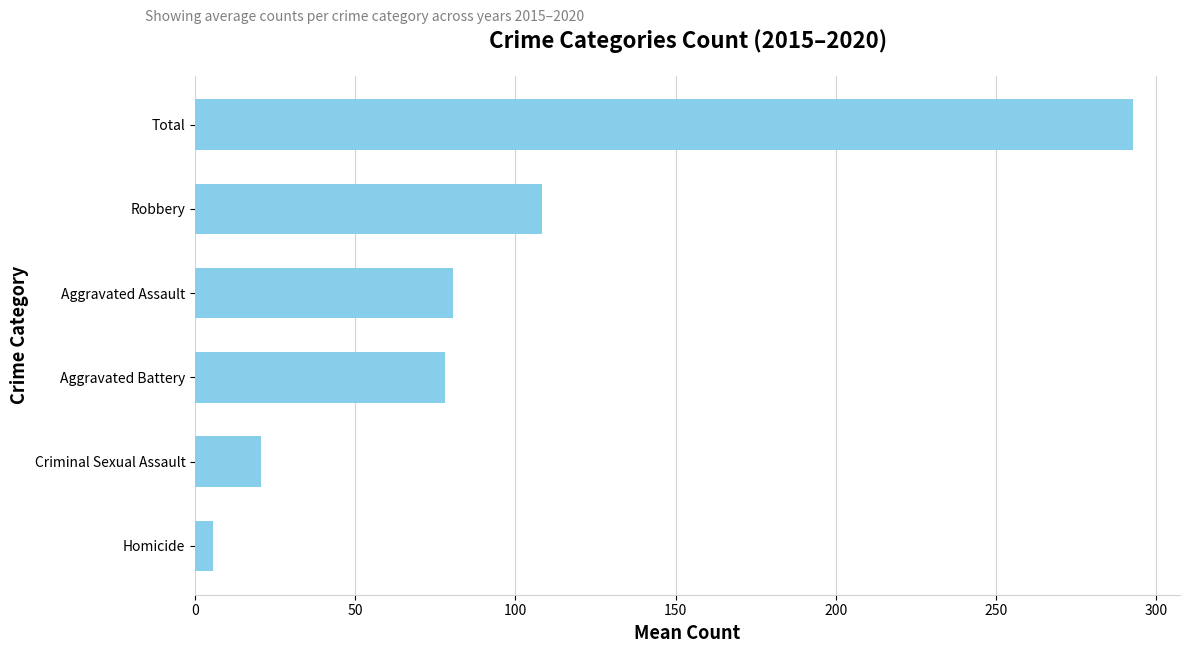

What is the change in value from Aggravated Assault to Total?

+212.3